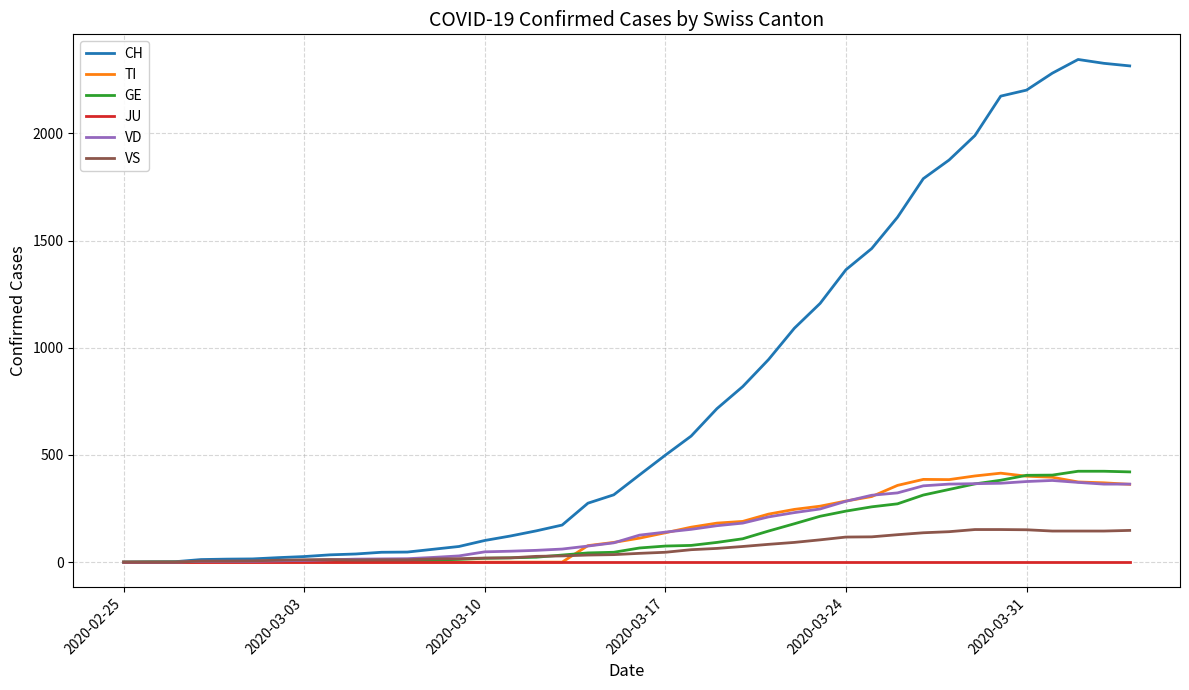

Which series has the largest range (max minus min)?

CH